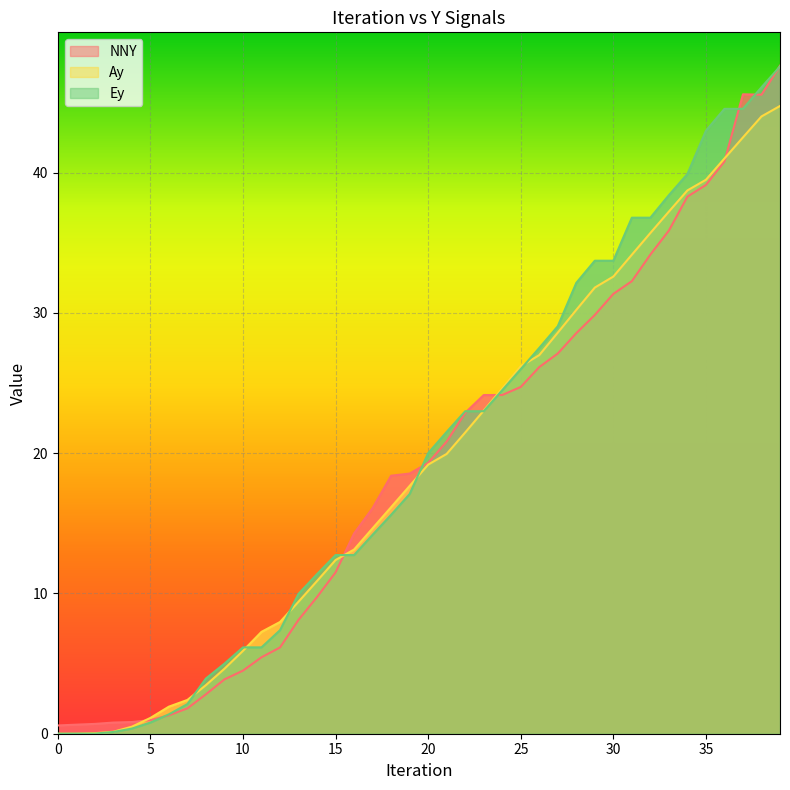

How many lines are shown in the chart?

3